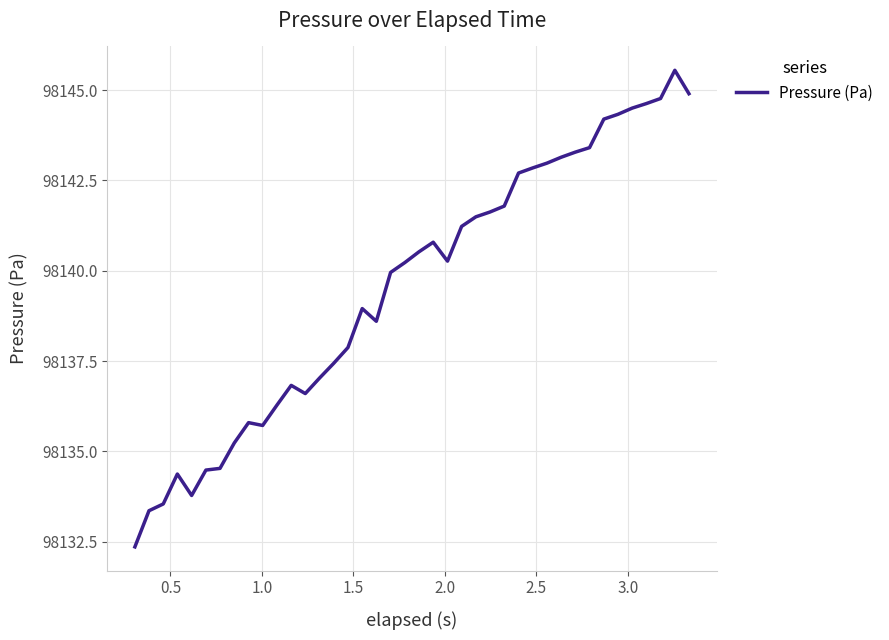

What is the smallest value displayed?

98132.4